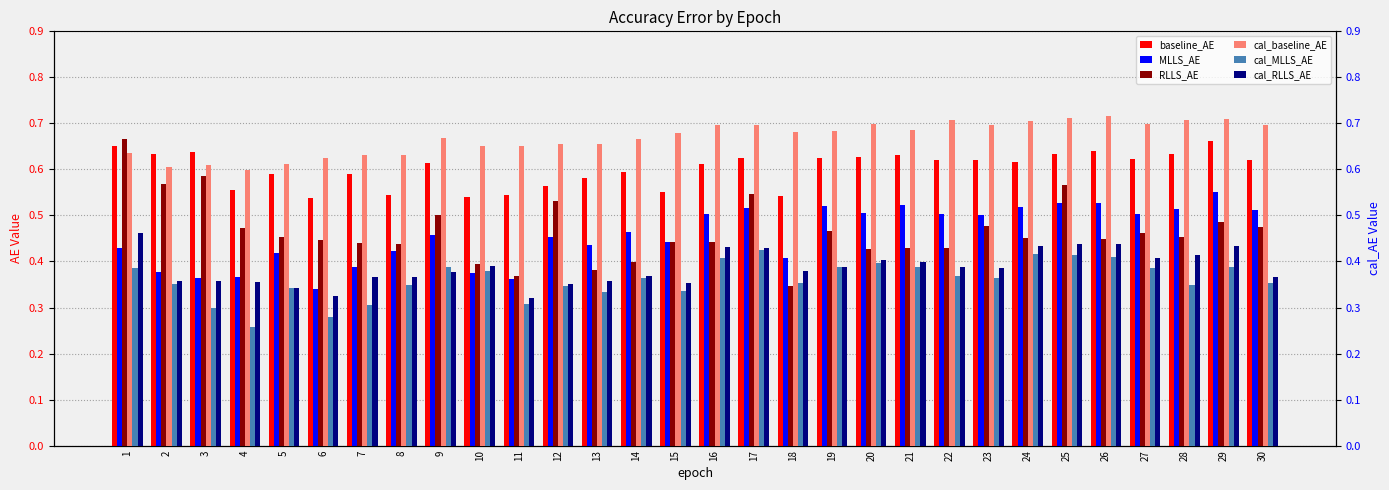

What is the greatest value displayed?

0.7